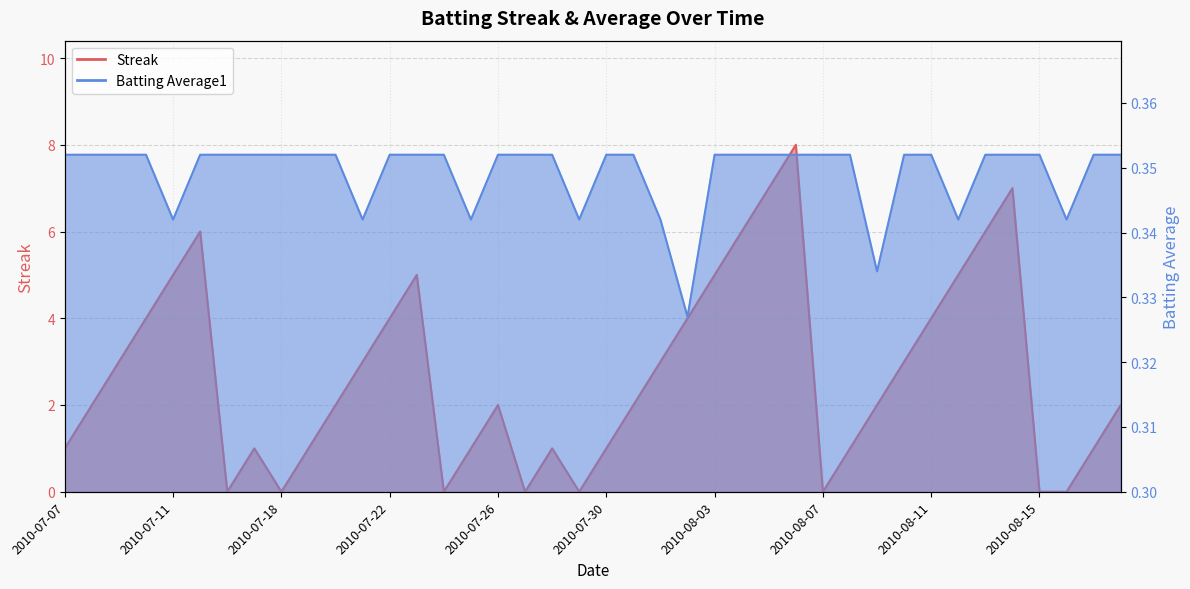

How many data points in Streak are above 2?

18